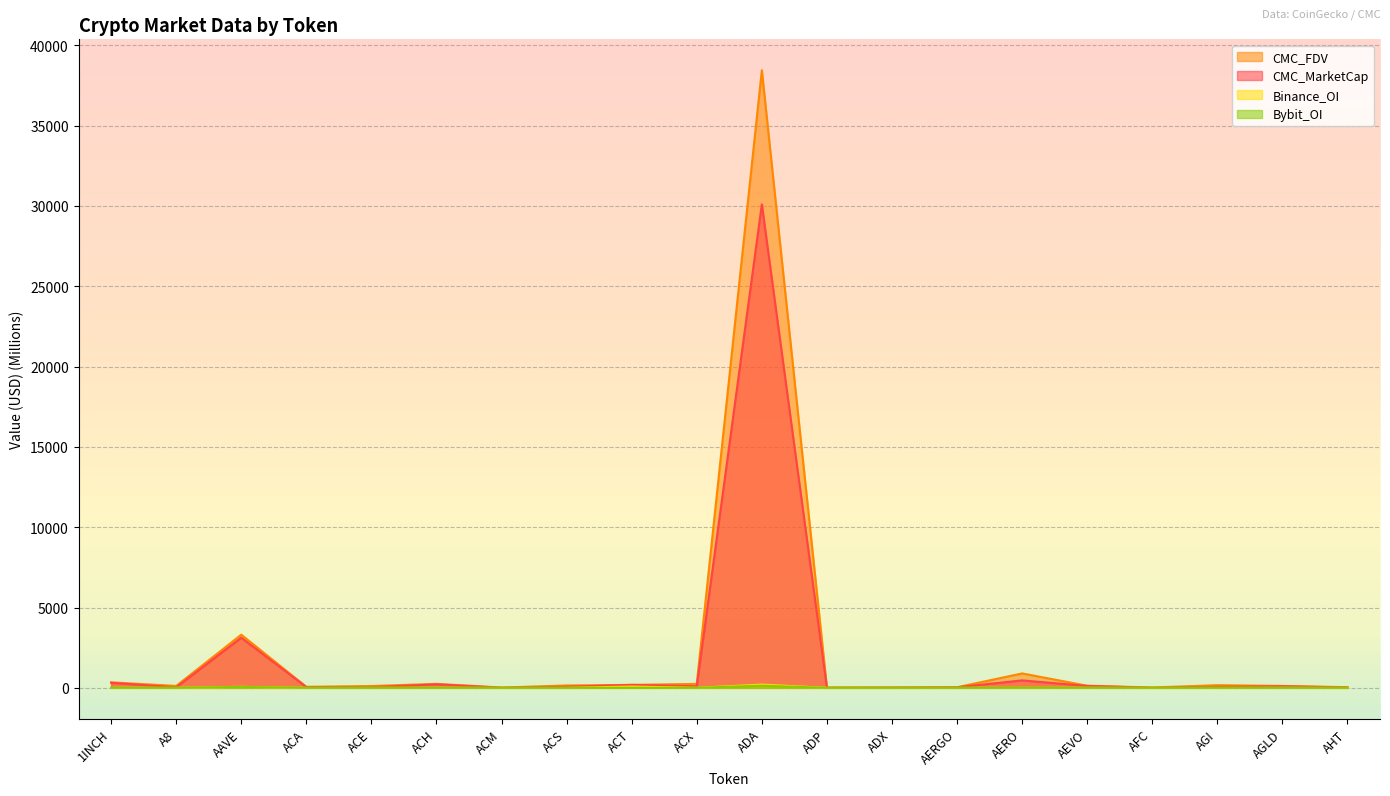

At how many categories does at least one series exceed 7024?

1